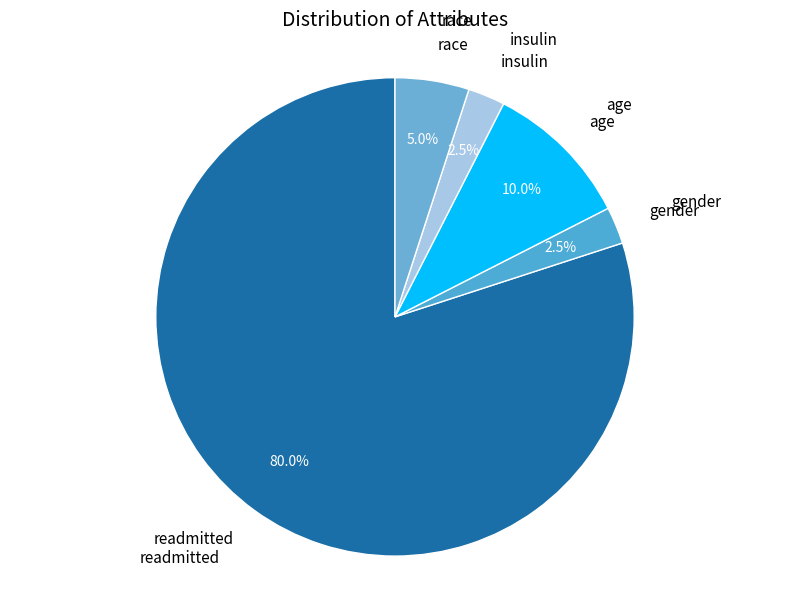

What is the ratio of the value at insulin to the value at race?

0.5